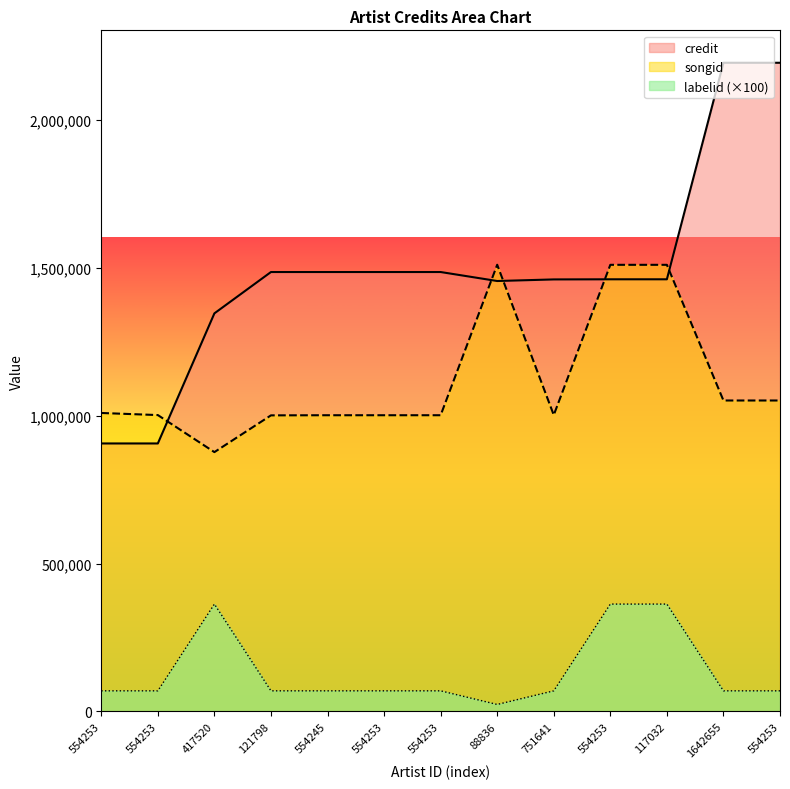

Rank the series at 554253 from lowest to highest value.

labelid, credit, songid